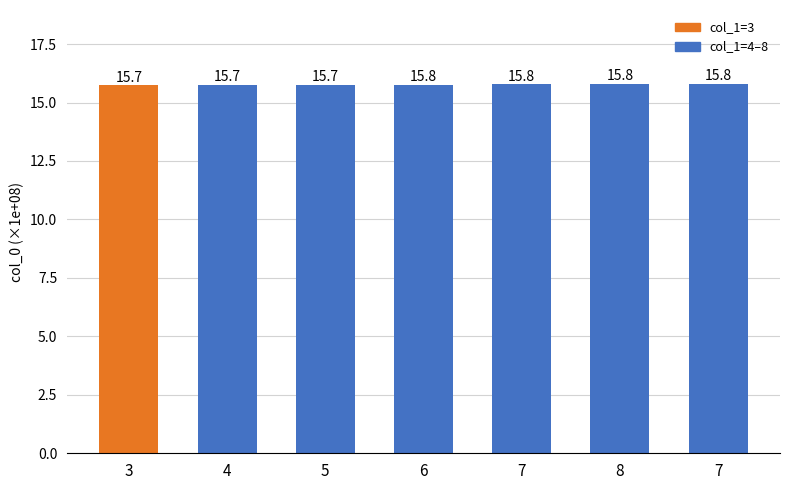

Are the bars horizontal?

No